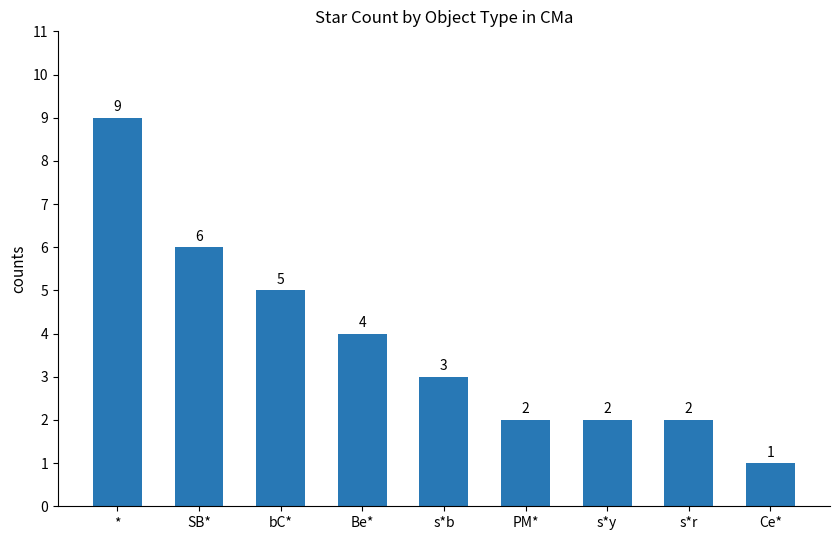

What is the minimum value shown in the chart?

1